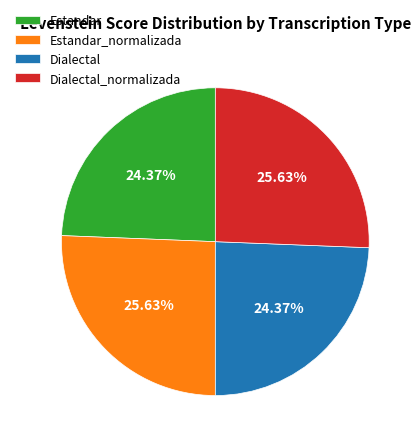

Does Estandar_normalizada account for over 50% of the chart?

No